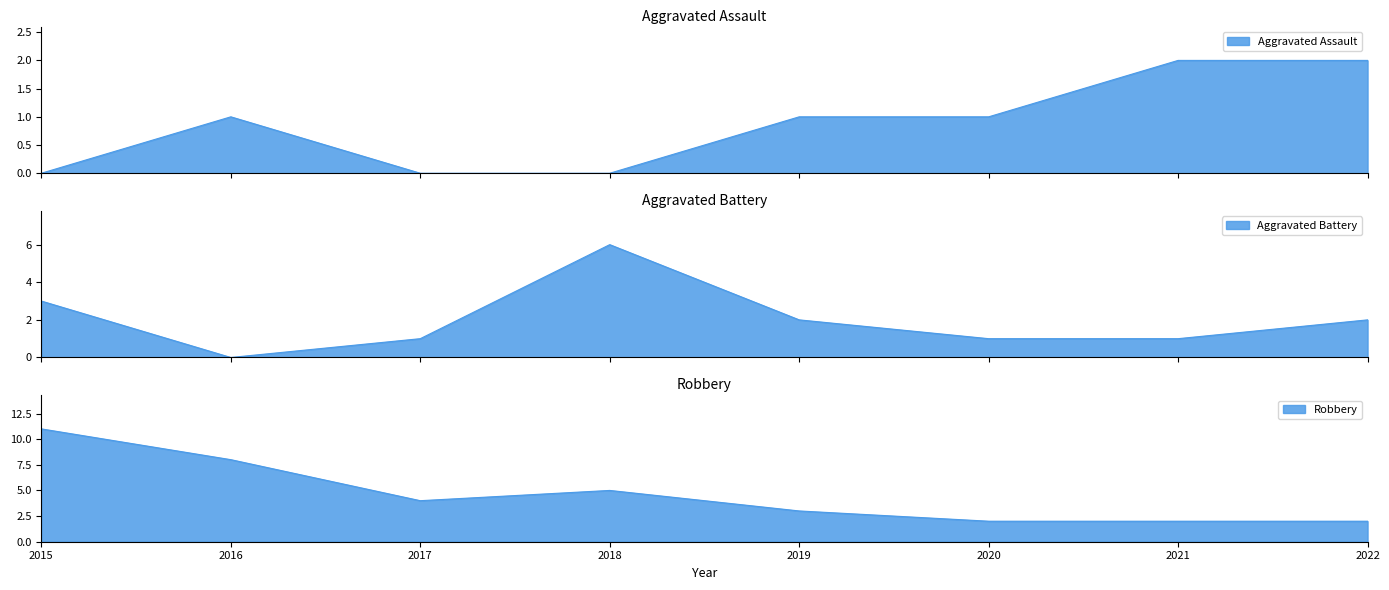

At which label is Robbery closest to 6?

2018